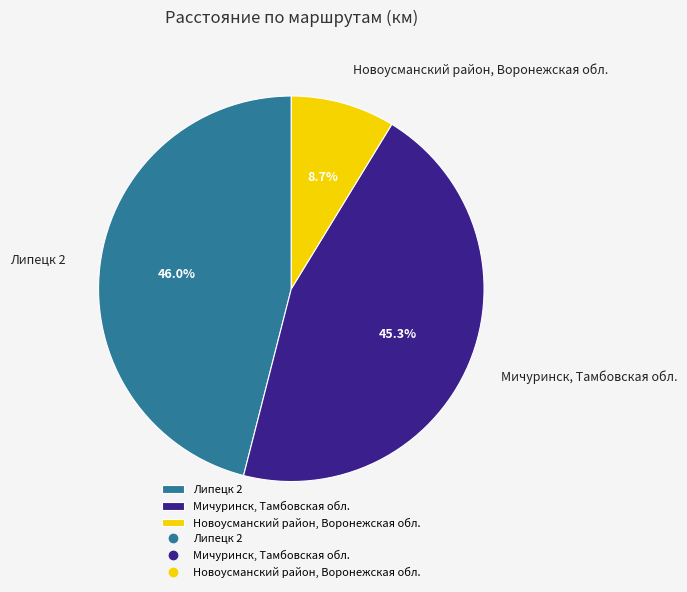

Which slice is the largest?

Липецк 2